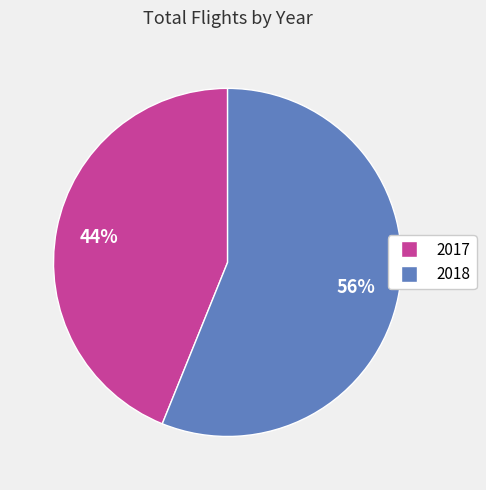

Is the sum of 2017 and 2018 greater than half?

Yes